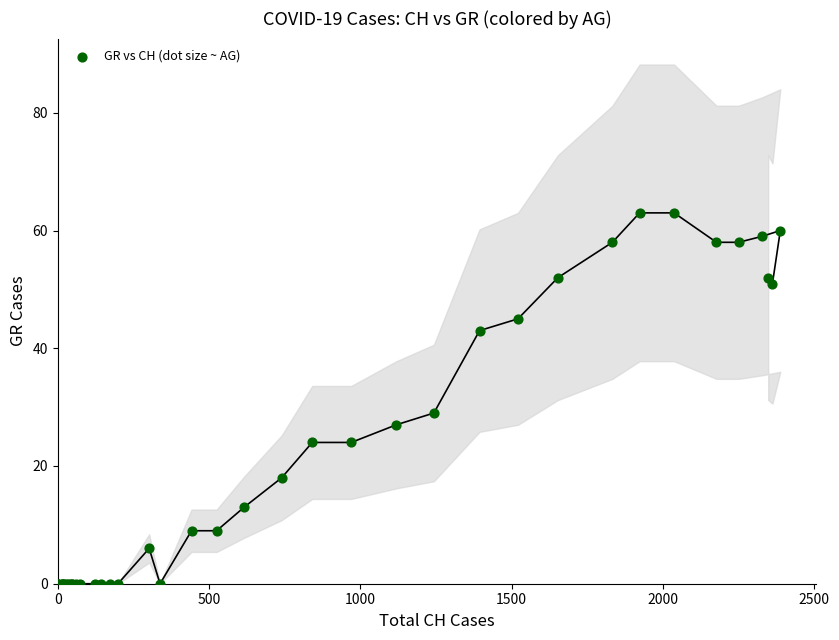

What Y value in the scatter plot is closest to 31?

29